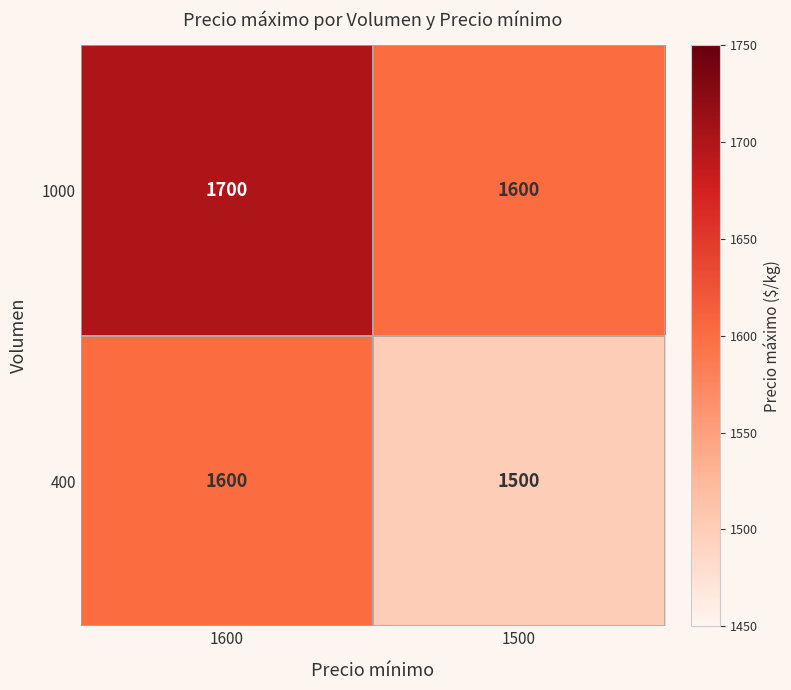

At how many categories does at least one series exceed 1638?

1